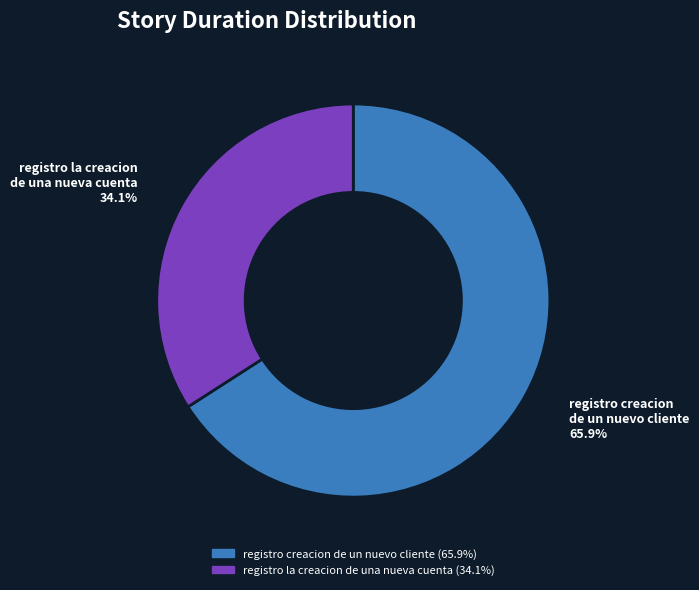

To the nearest percent, what is the average slice percentage?

50%